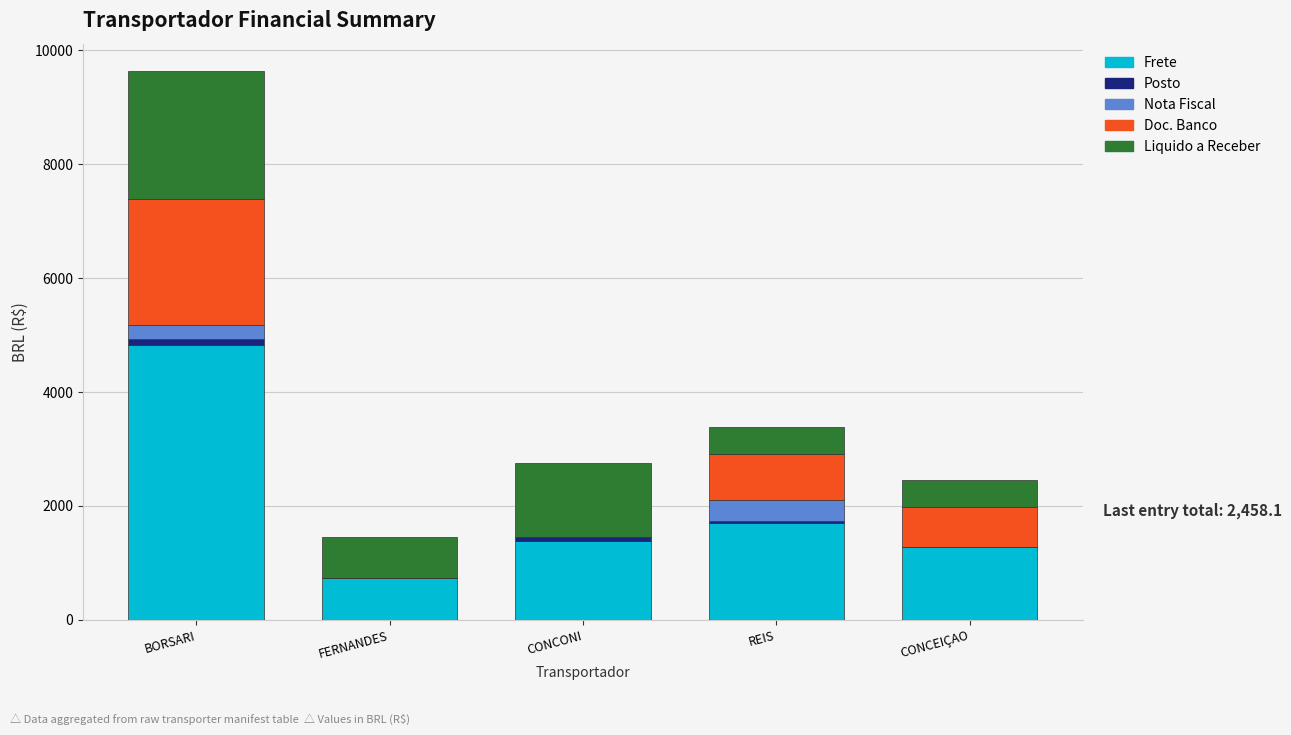

What is the maximum value for Frete?

4818.0